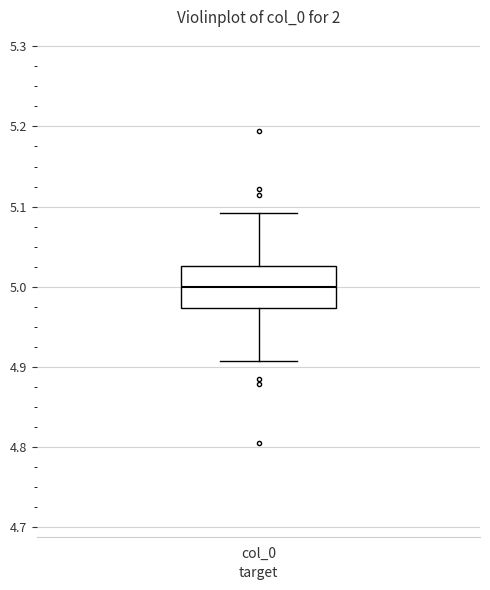

Where does the lower whisker of the box for col_0 end on the y-axis? The values are not printed on the chart, so give them approximately, as read against the axis.

4.91